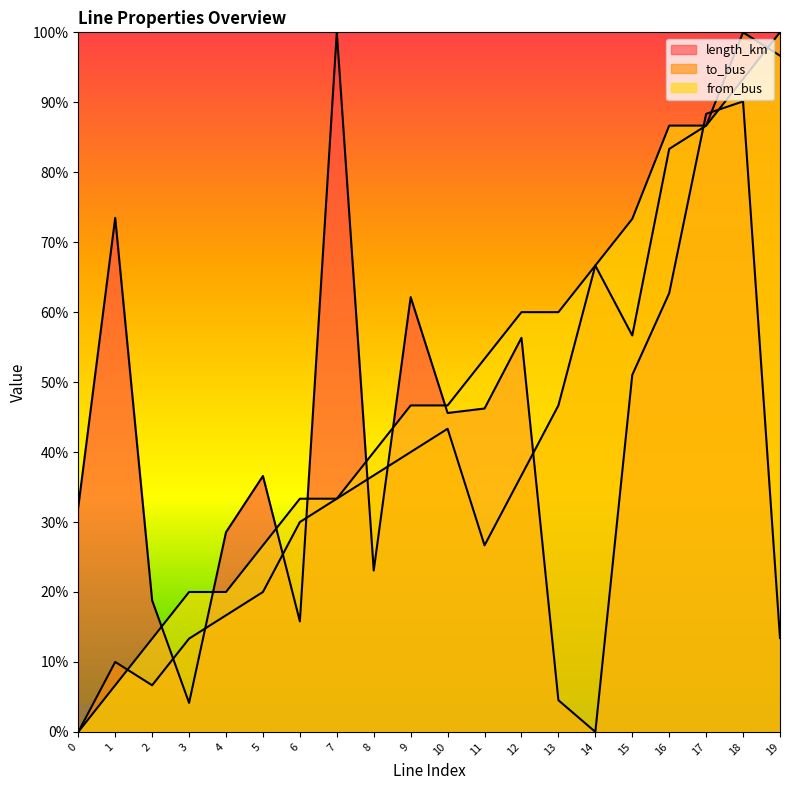

Which series has the largest total across all categories?

from_bus